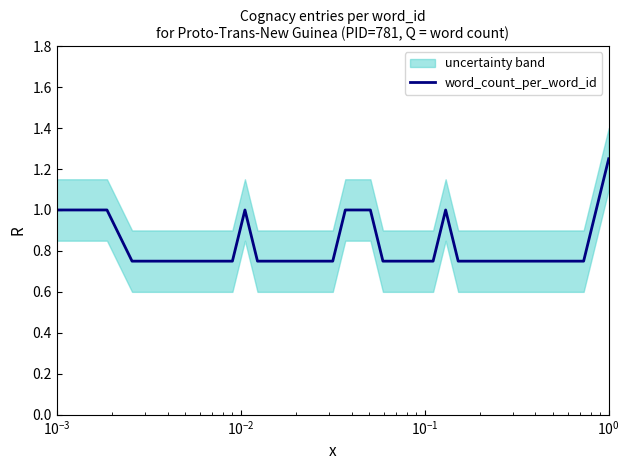

Which category has the highest value across all series?

28